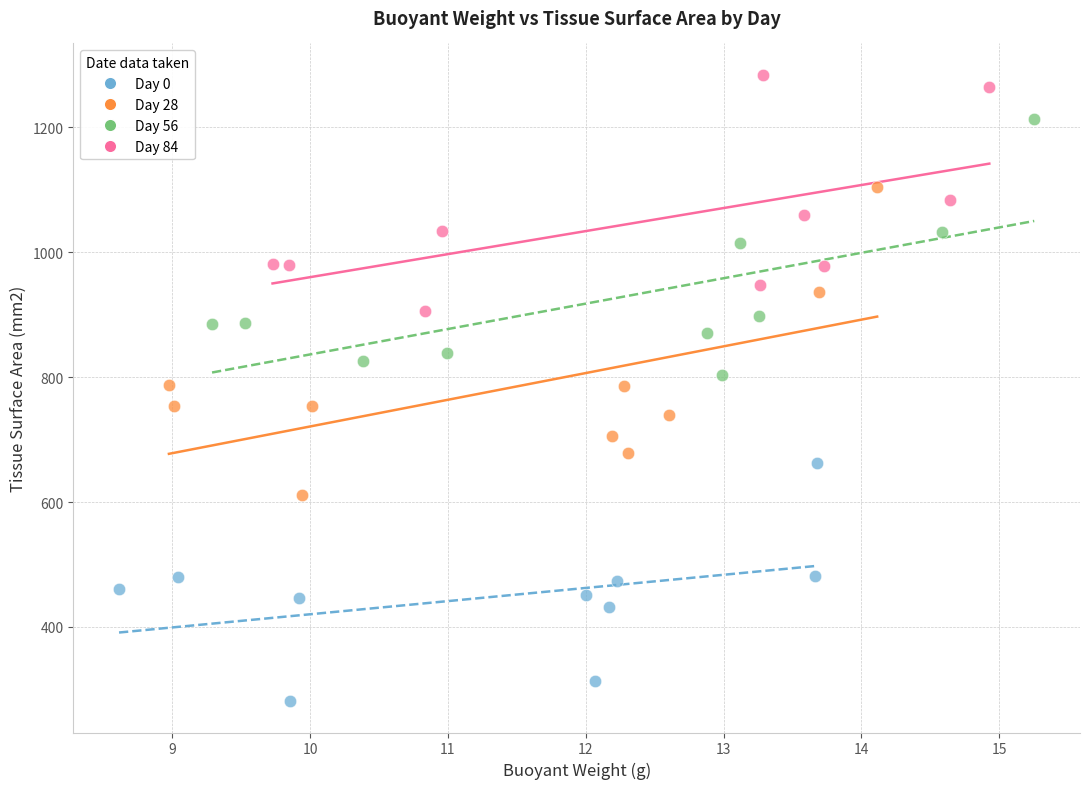

Which series has the largest Y range (max minus min)?

Day 28